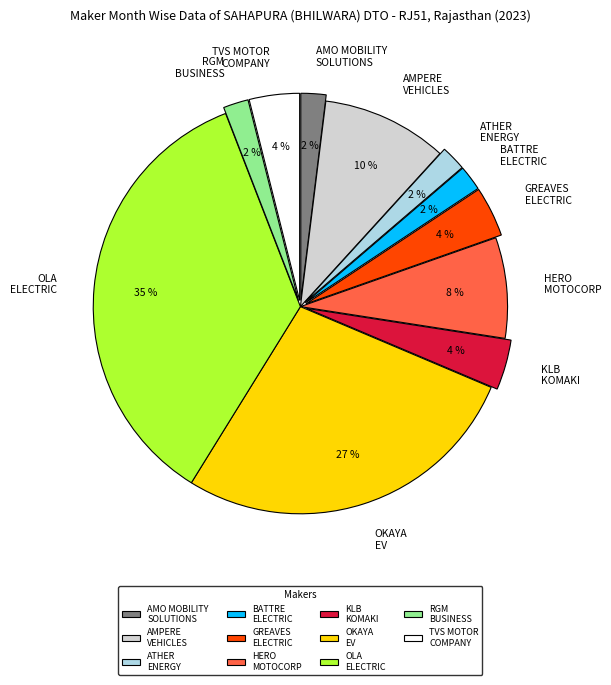

True or false: OKAYA EV accounts for 27% of the total.

True